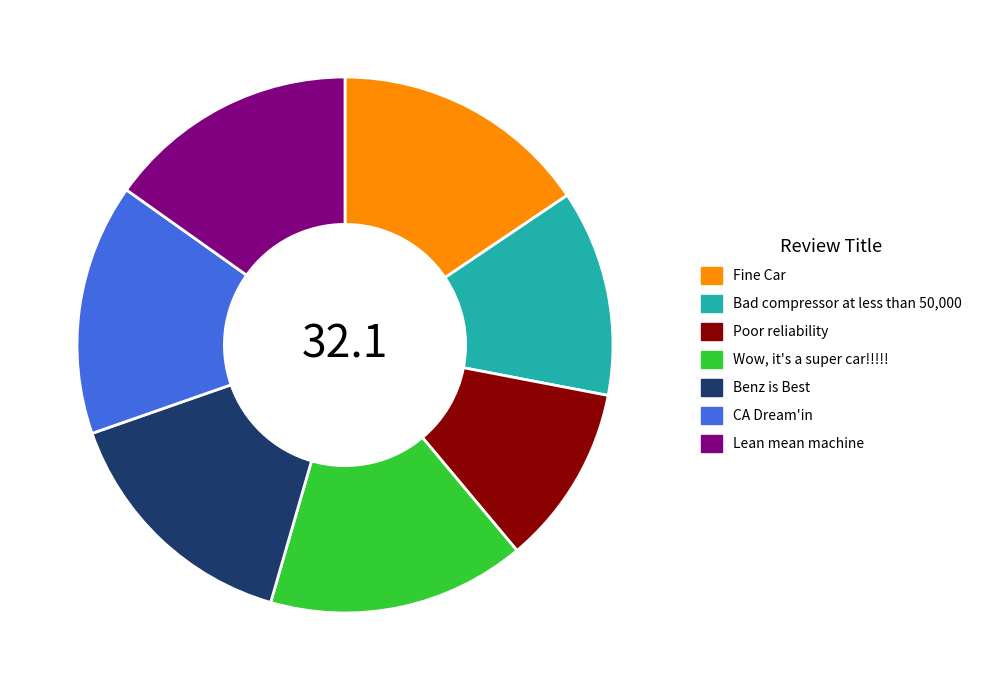

Is Bad compressor at less than 50,000 the majority of the pie?

No